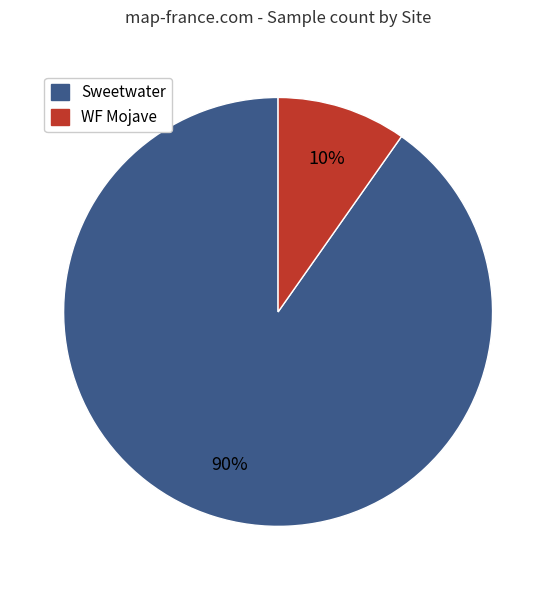

To the nearest percent, what is the difference between the largest and smallest slice percentages?

80%